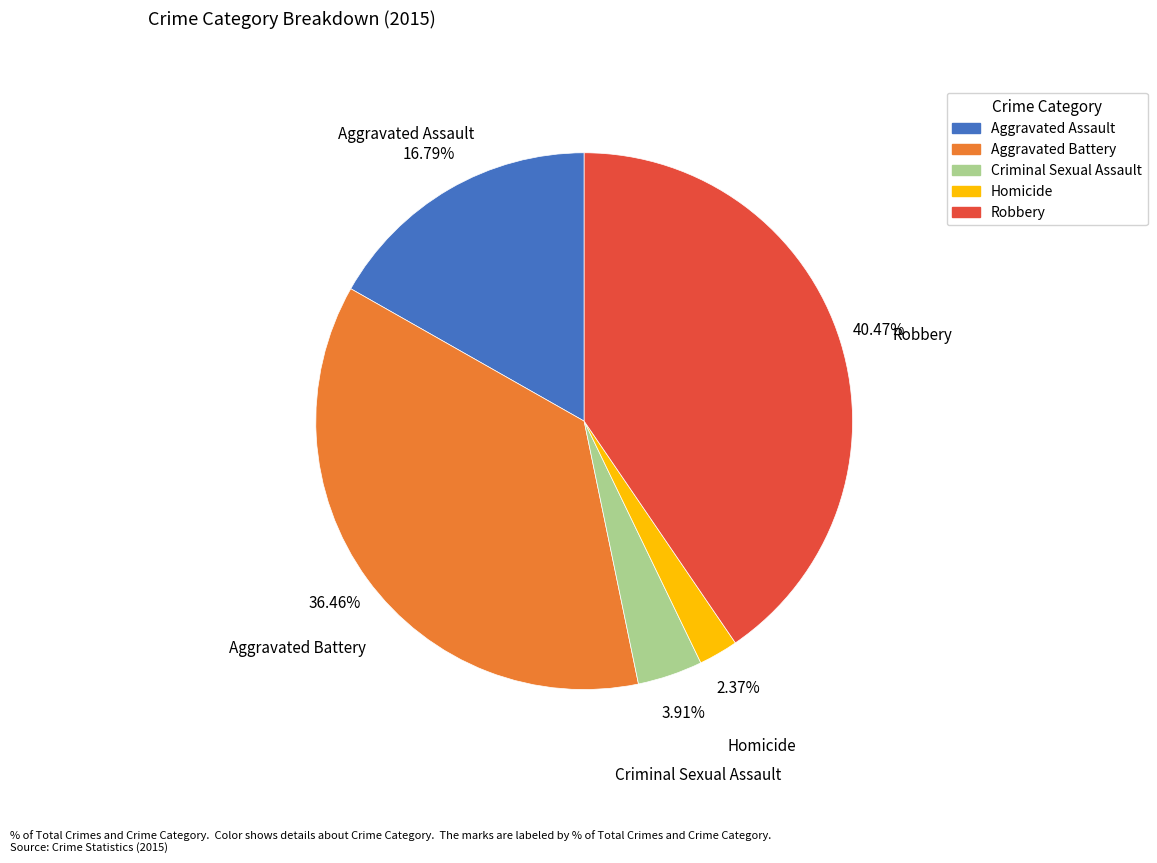

Count the number of slices in the pie.

5